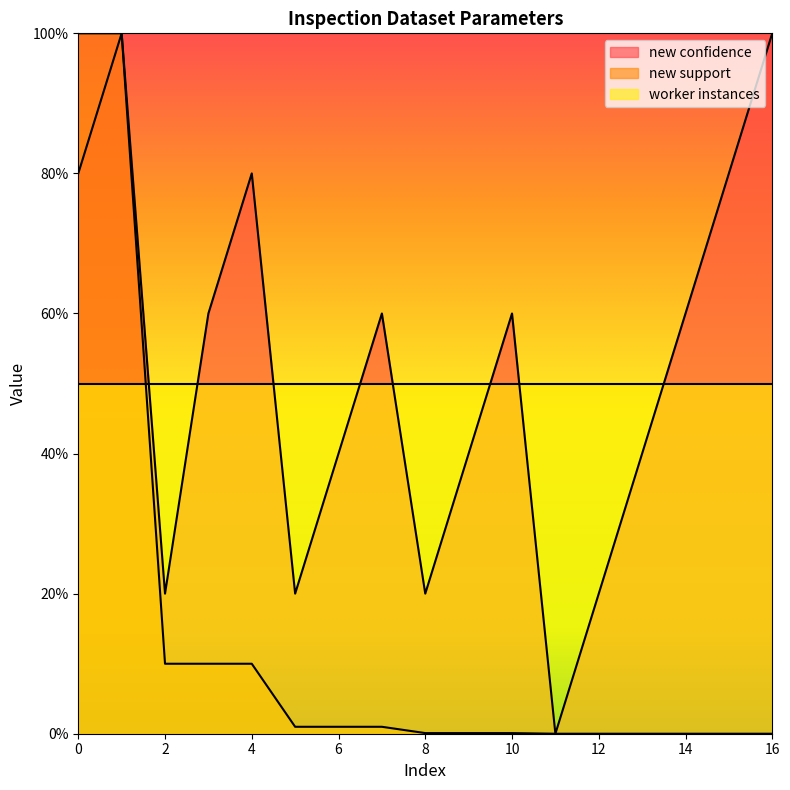

What is the total value across all series at 7?

0.6